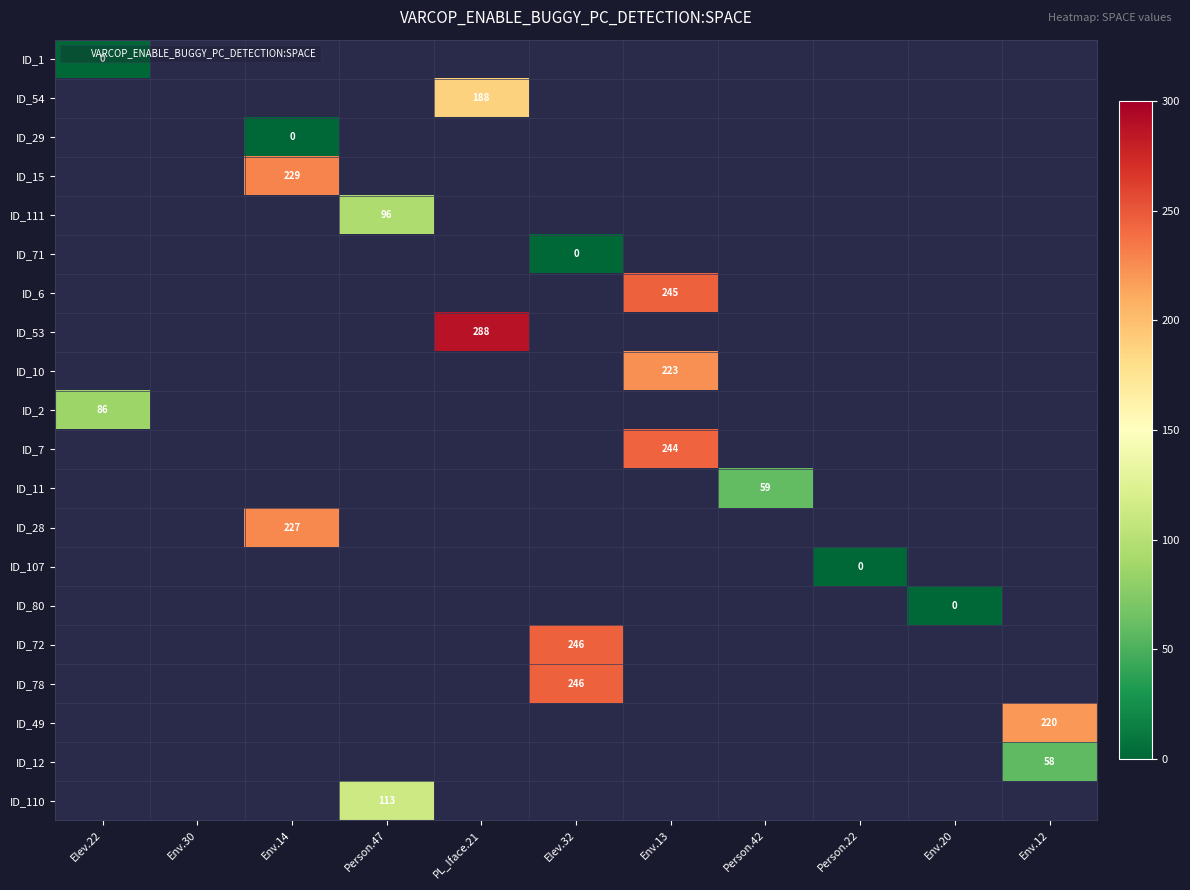

What is the total value across all series at Env.30?

-20